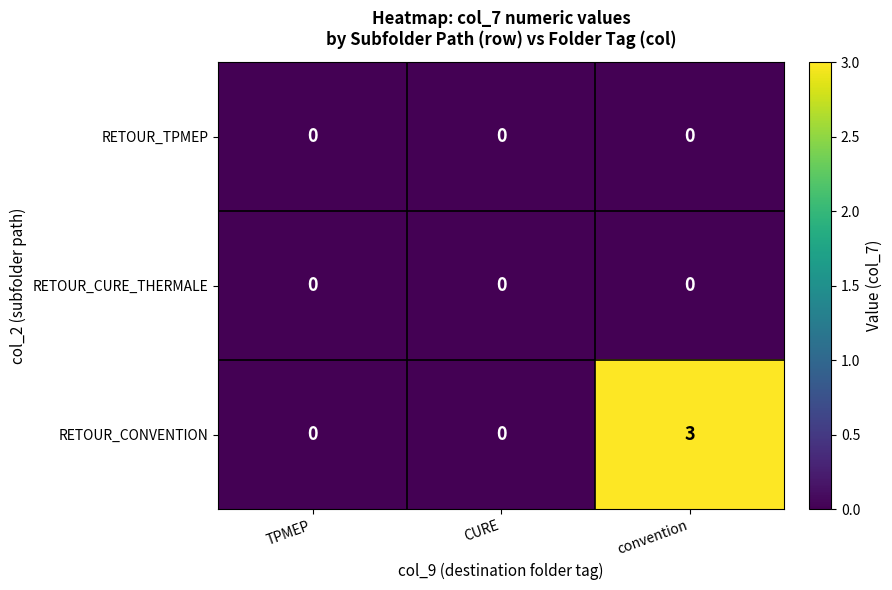

Which series has the largest total across all categories?

RETOUR_CONVENTION